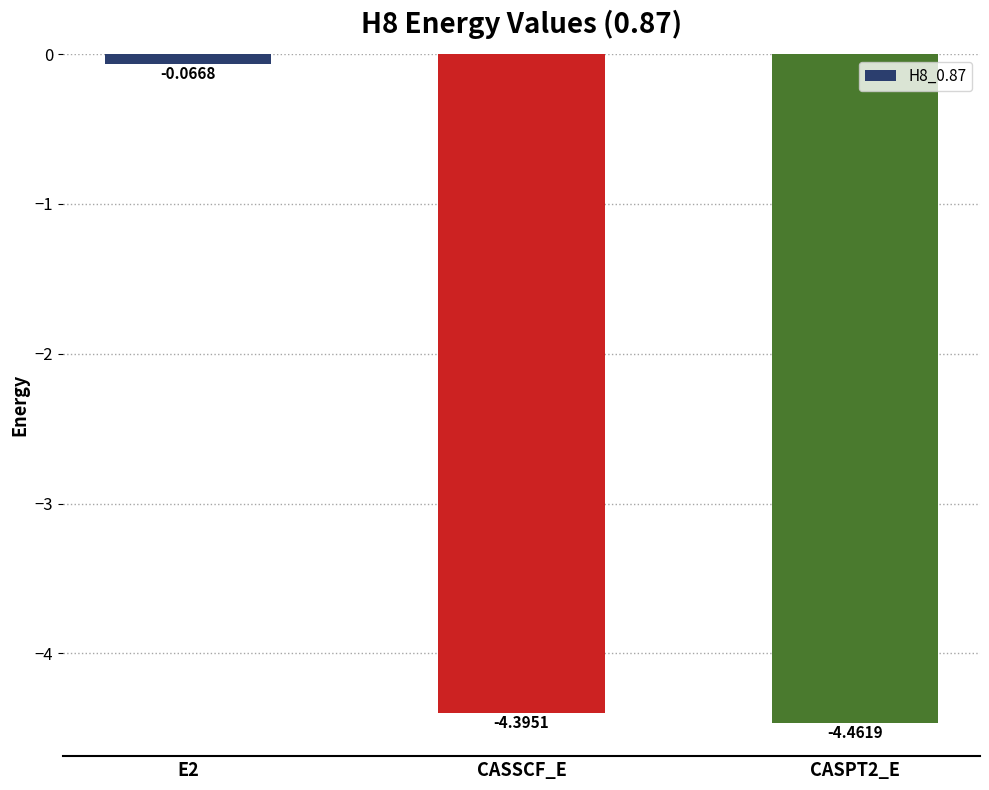

How many categories are shown in the chart?

3